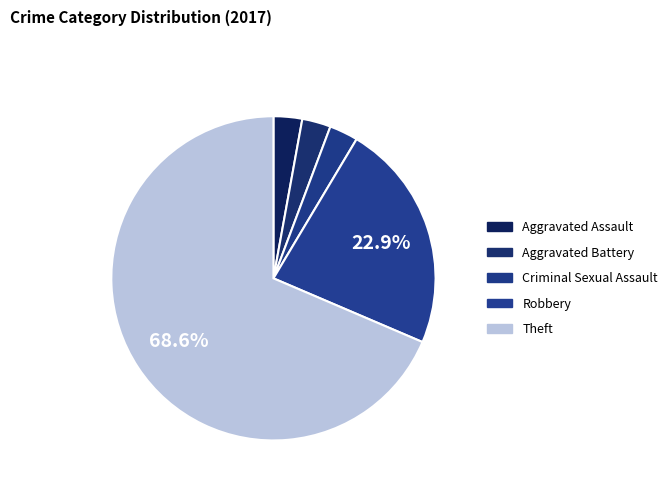

Do Criminal Sexual Assault and Theft together represent more than half of the pie?

Yes